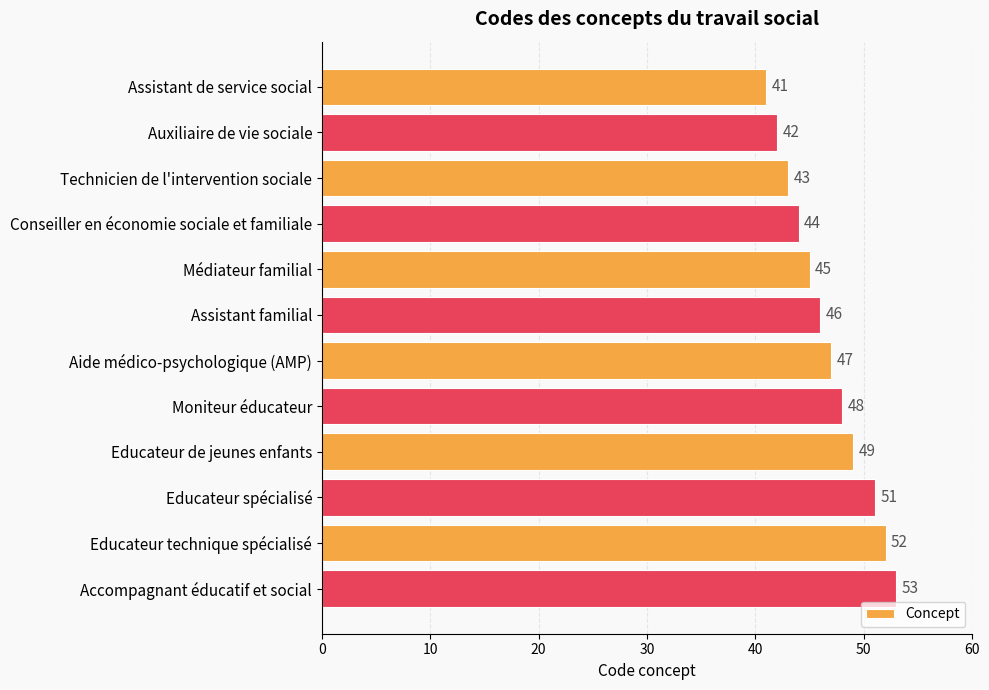

Between Aide médico-psychologique (AMP) and Médiateur familial, which is larger?

Aide médico-psychologique (AMP)